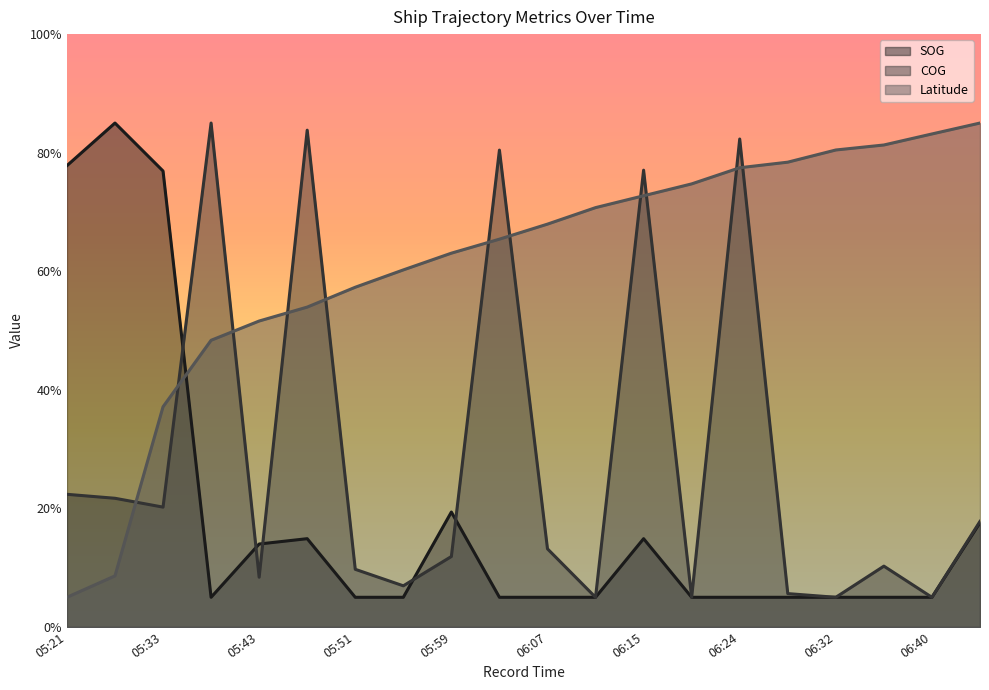

True or false: Latitude has more than 1 points higher than both neighbors.

False